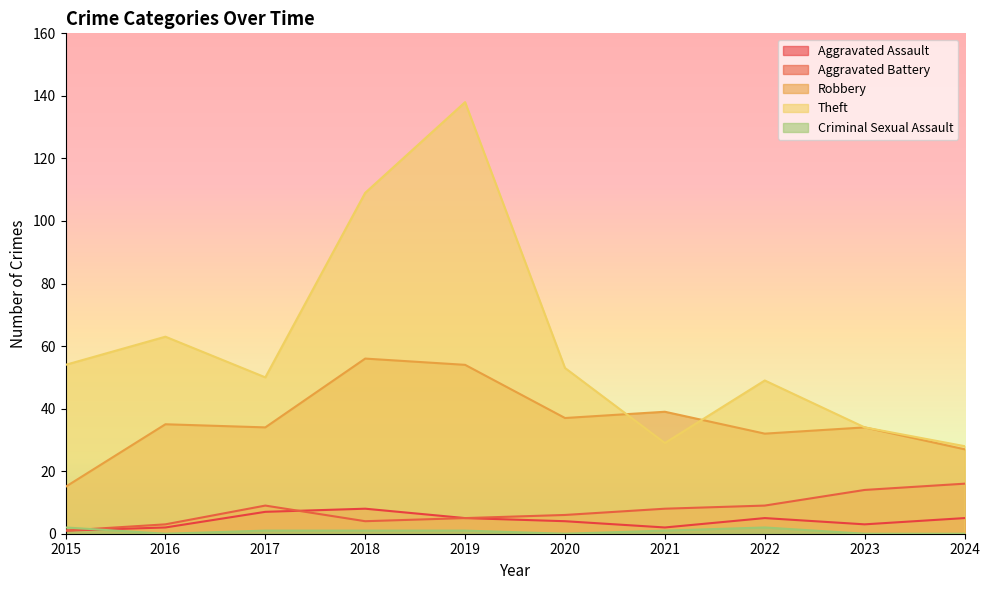

Between 2024 and 2016, which is larger?

2024